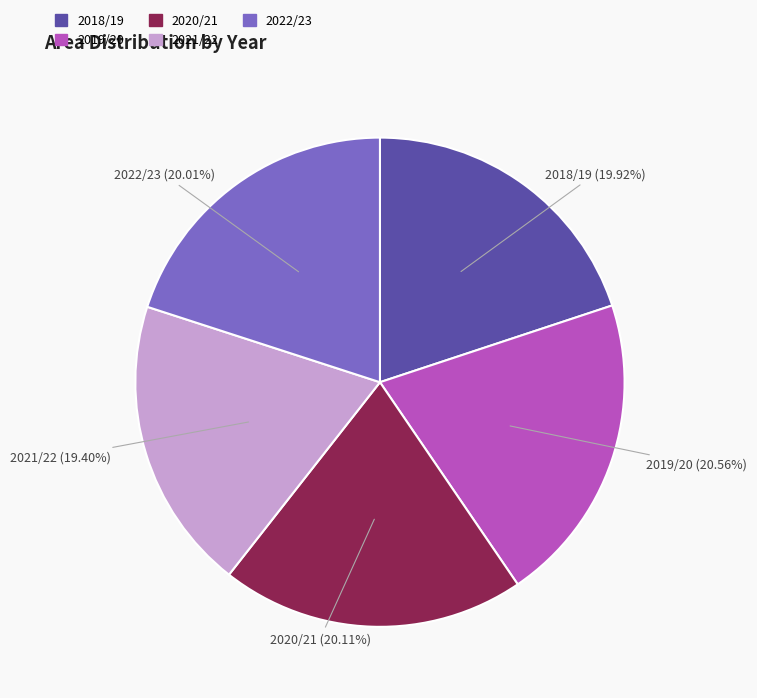

Approximately how many times larger is the value at 2022/23 compared to 2021/22?

1.0